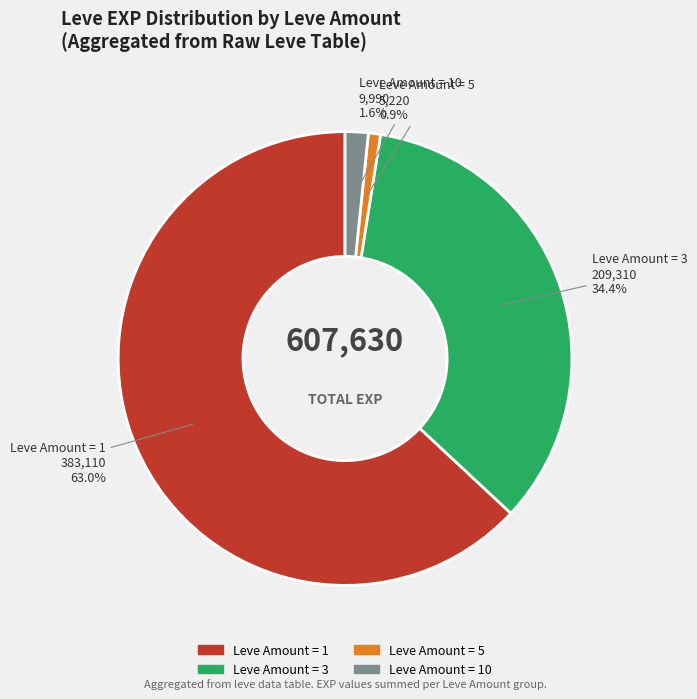

Does any single category account for the majority?

Yes